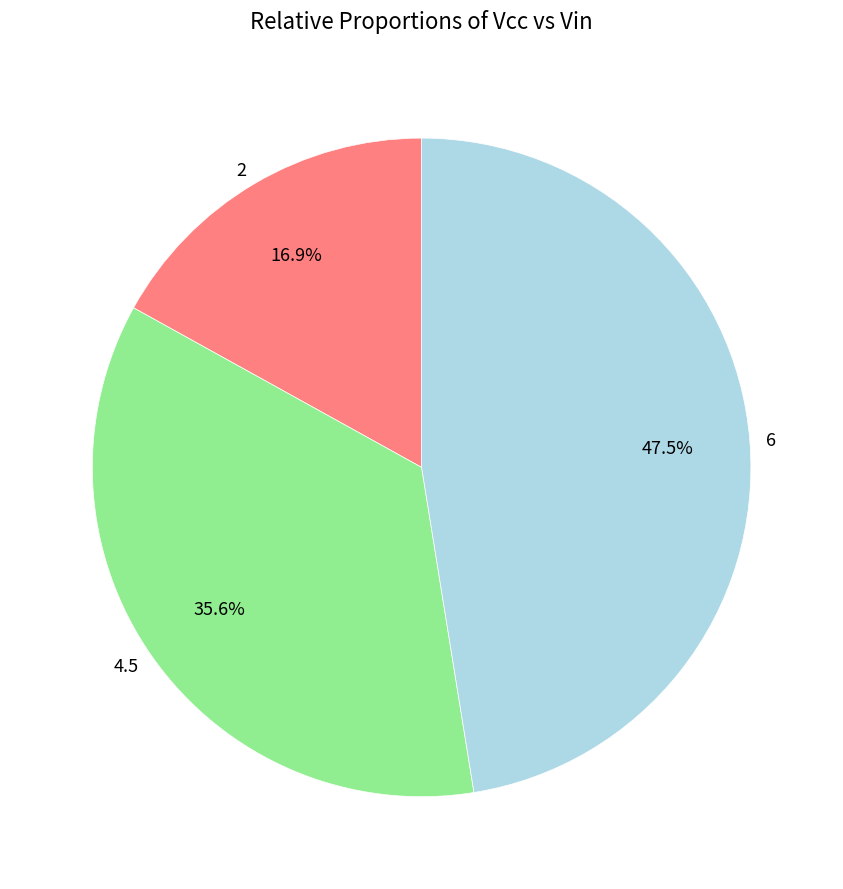

Rank the categories by value from lowest to highest.

2, 4.5, 6